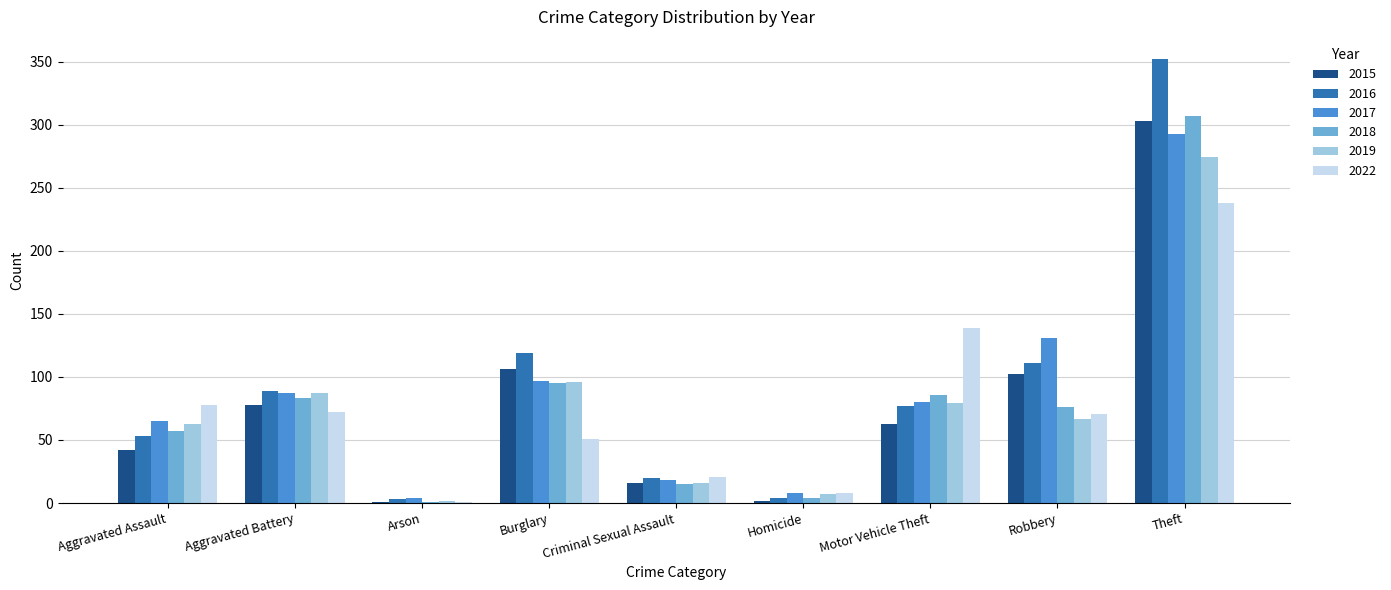

What is the maximum value for 2015?

303